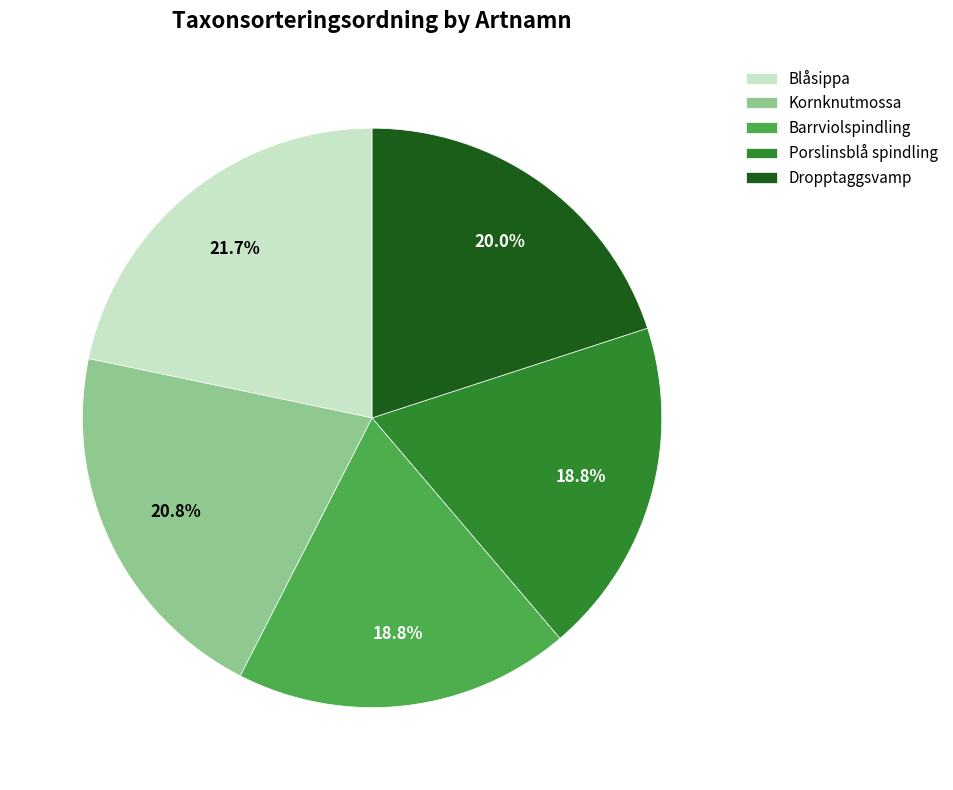

To the nearest percent, what portion does Porslinsblå spindling represent?

19%